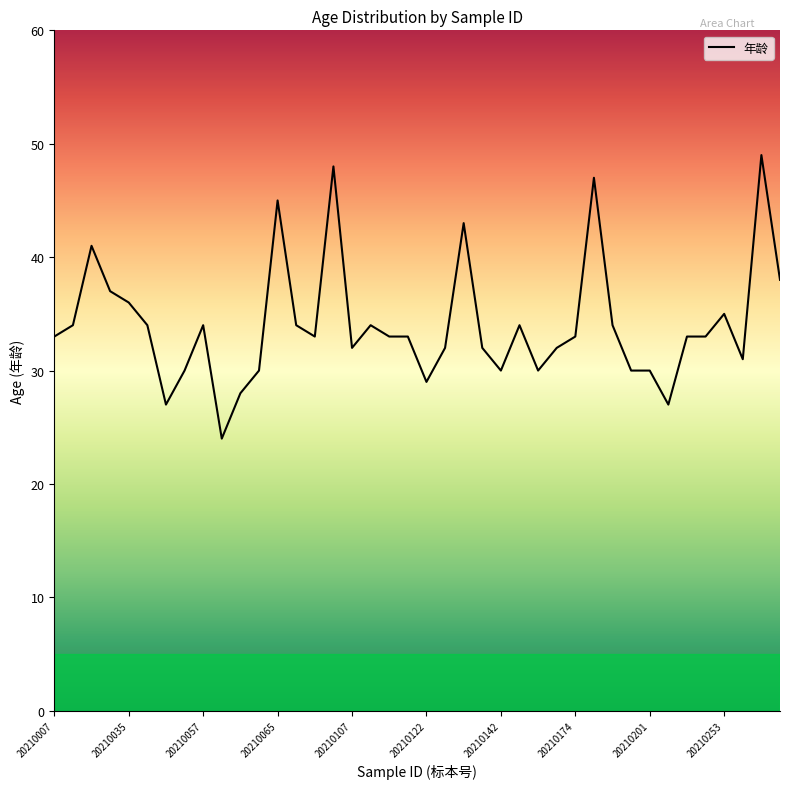

What is the maximum value shown in the chart?

49